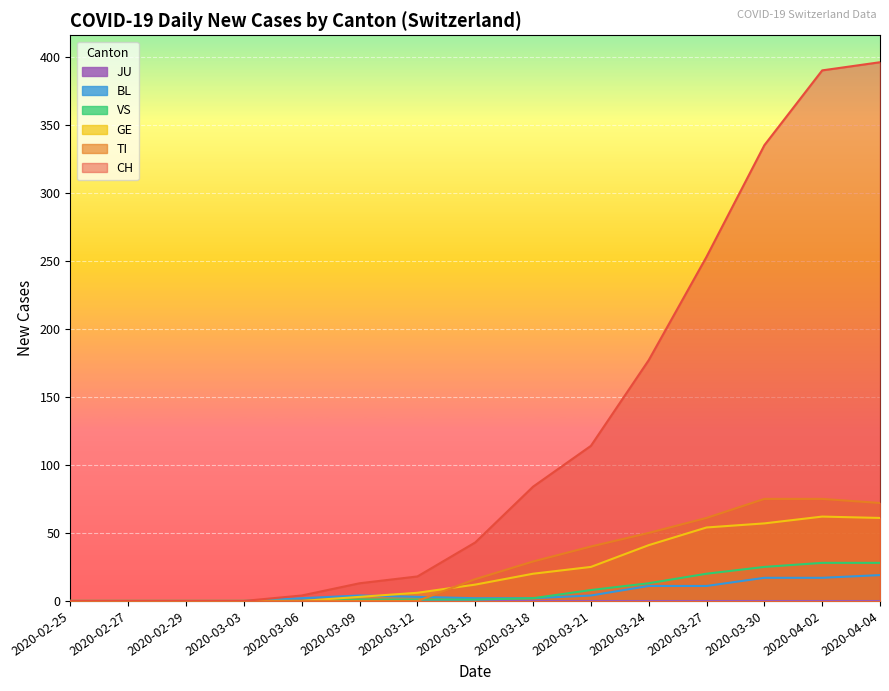

What is the difference between the second highest and minimum values in the GE series?

61